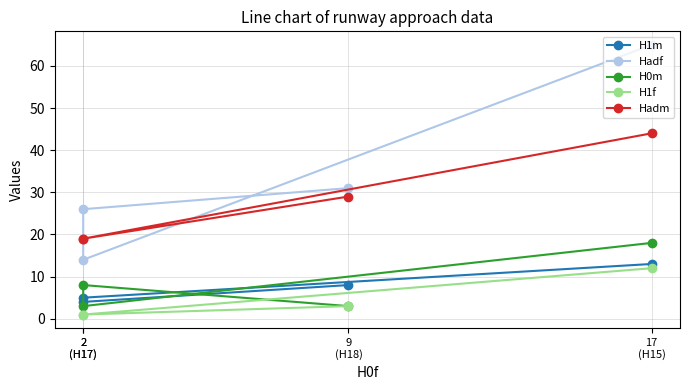

Rank the series at 17
(H15) from lowest to highest value.

H1f, H1m, H0m, Hadm, Hadf